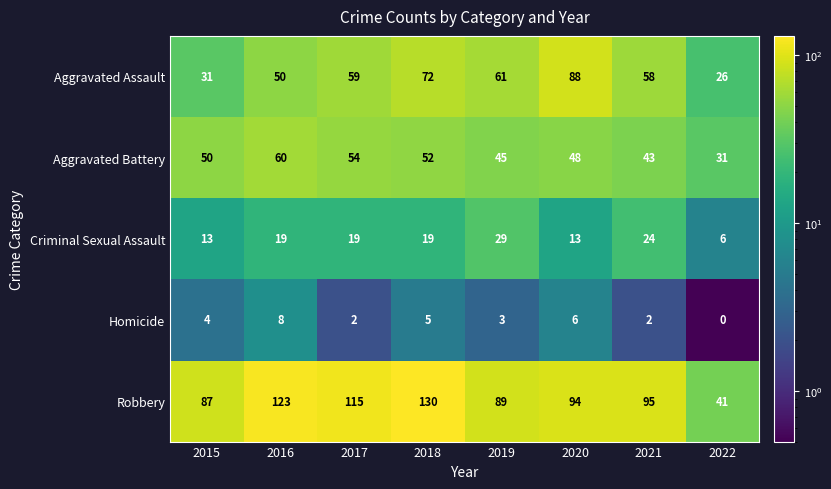

True or false: Aggravated Battery has a value of 50 at 2015.

True